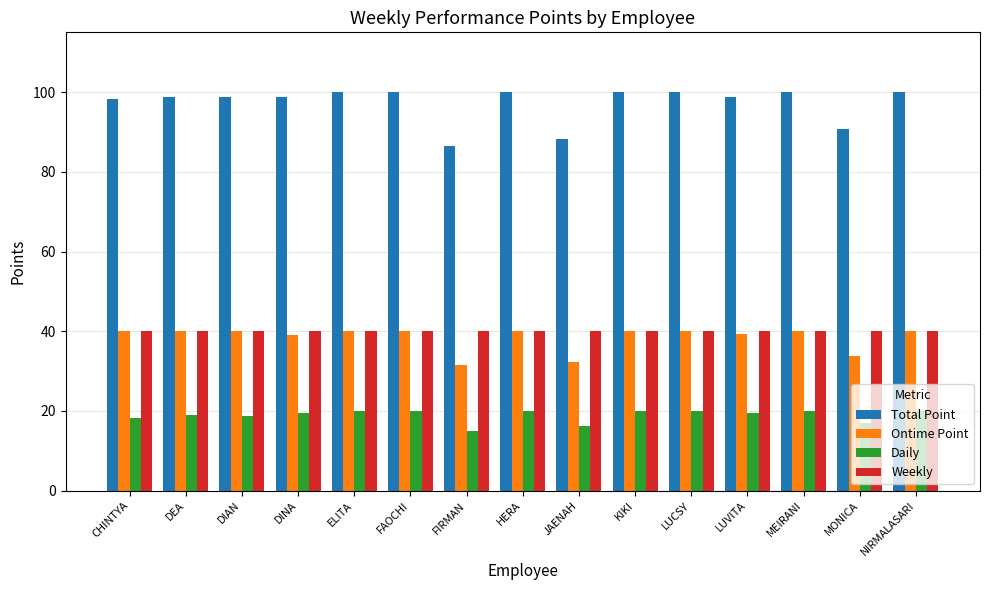

The Daily series shows 20.0 at NIRMALASARI. True or false?

True